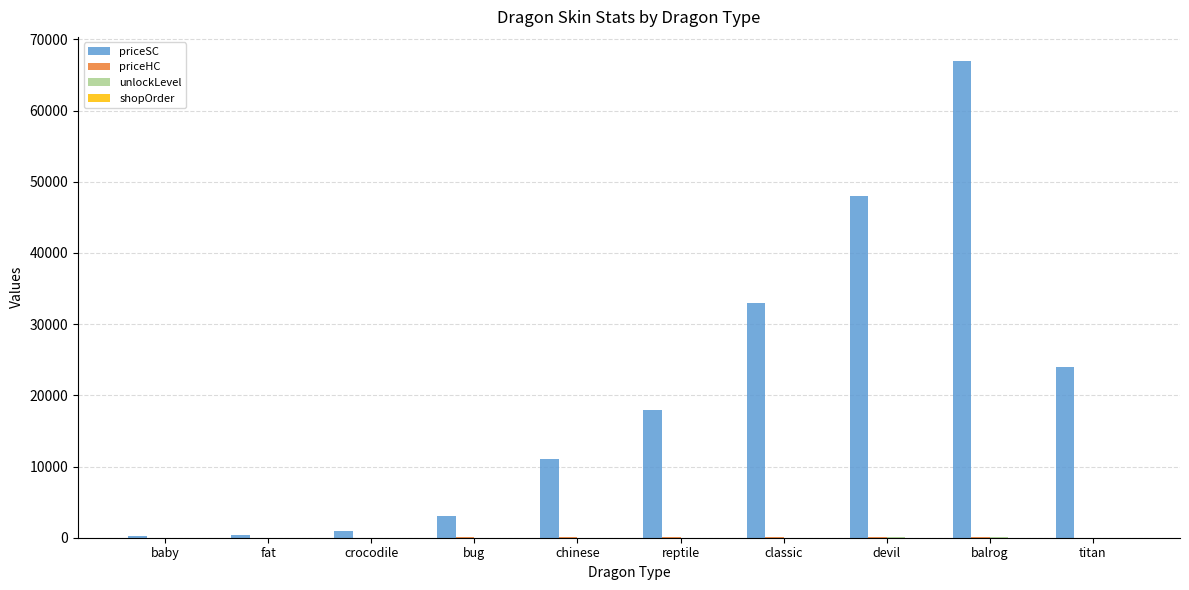

What is the total value across all series at crocodile?

1042